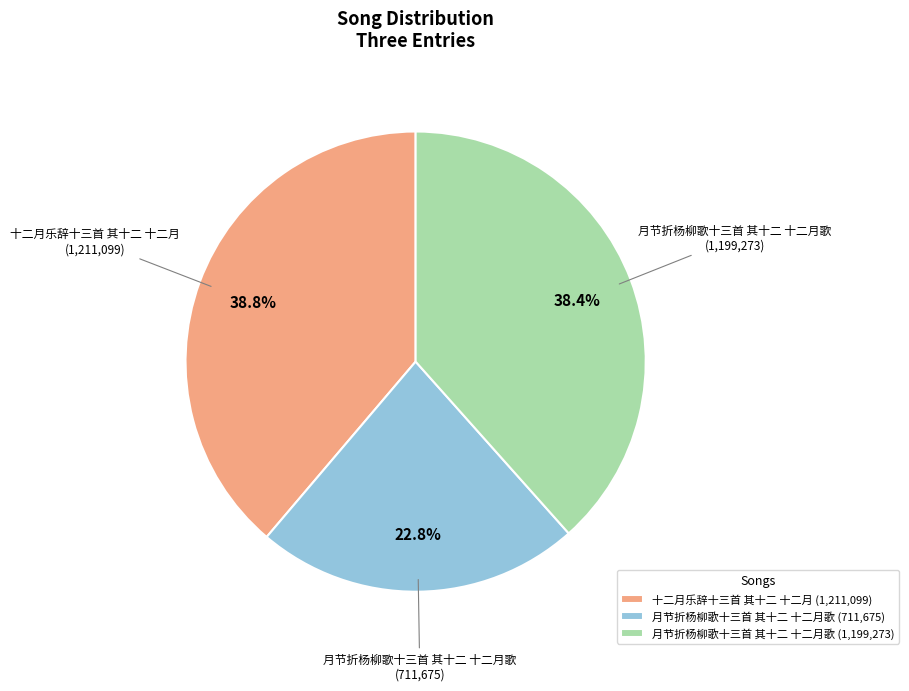

Count the number of slices in the pie.

3